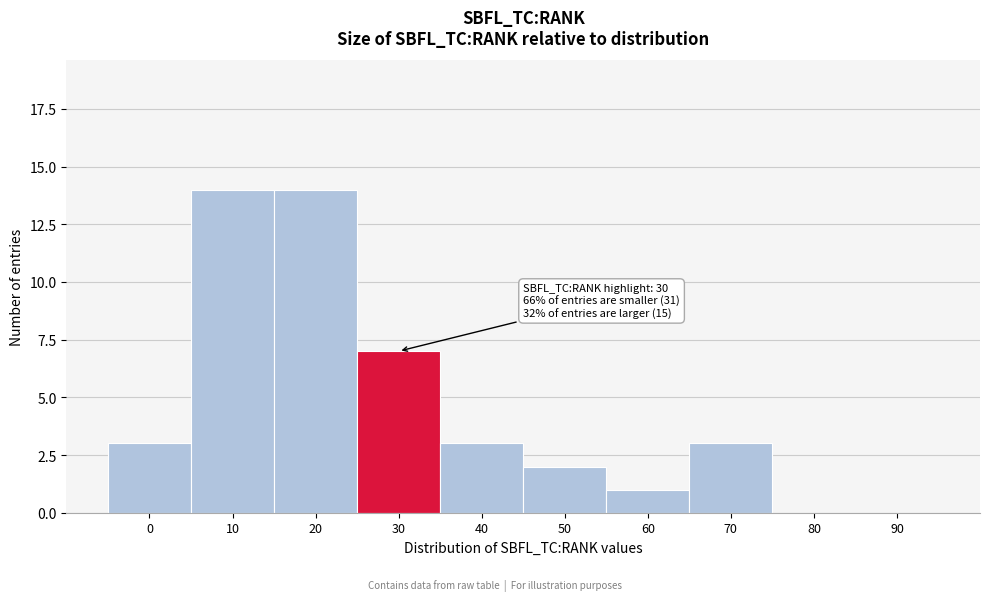

Reading right to left, extract all data points from this chart.

90=0	80=0	70=3	60=1	50=2	40=3	30=7	20=14	10=14	0=3